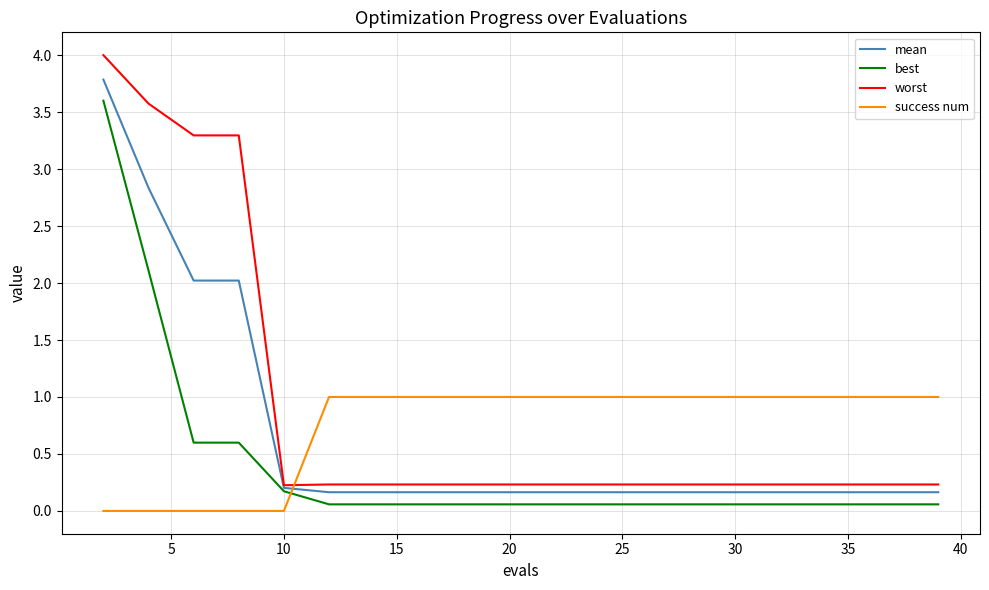

What is the greatest value displayed?

4.0